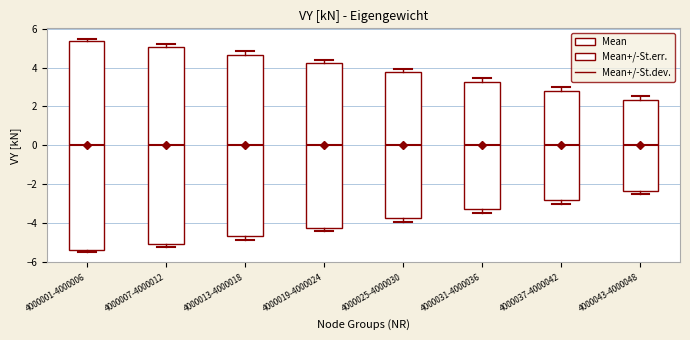

Which box is the tallest, from its lower edge to its upper edge?

4000001-4000006